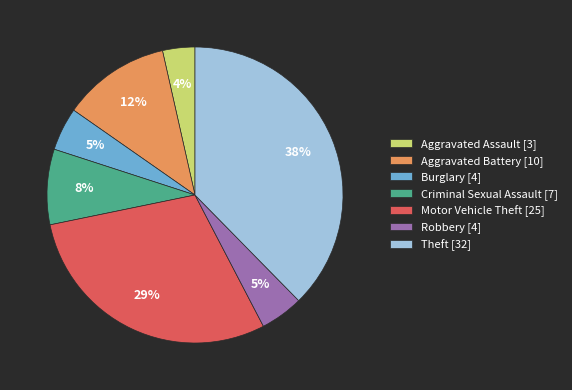

Approximately how many times larger is the value at Motor Vehicle Theft compared to Theft?

0.8